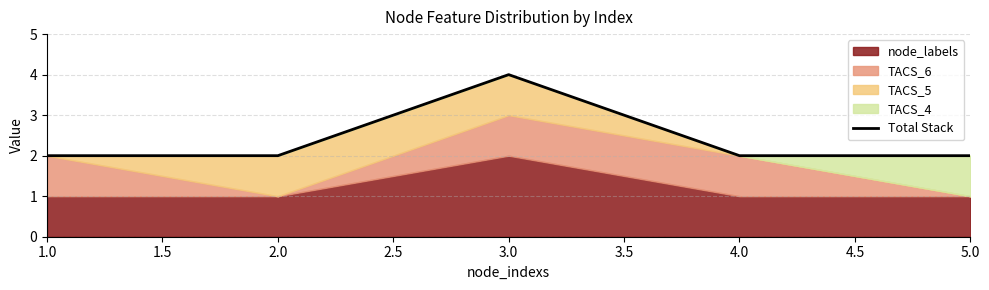

Reading left to right, list all the values displayed in this chart.

2	2	4	2	2